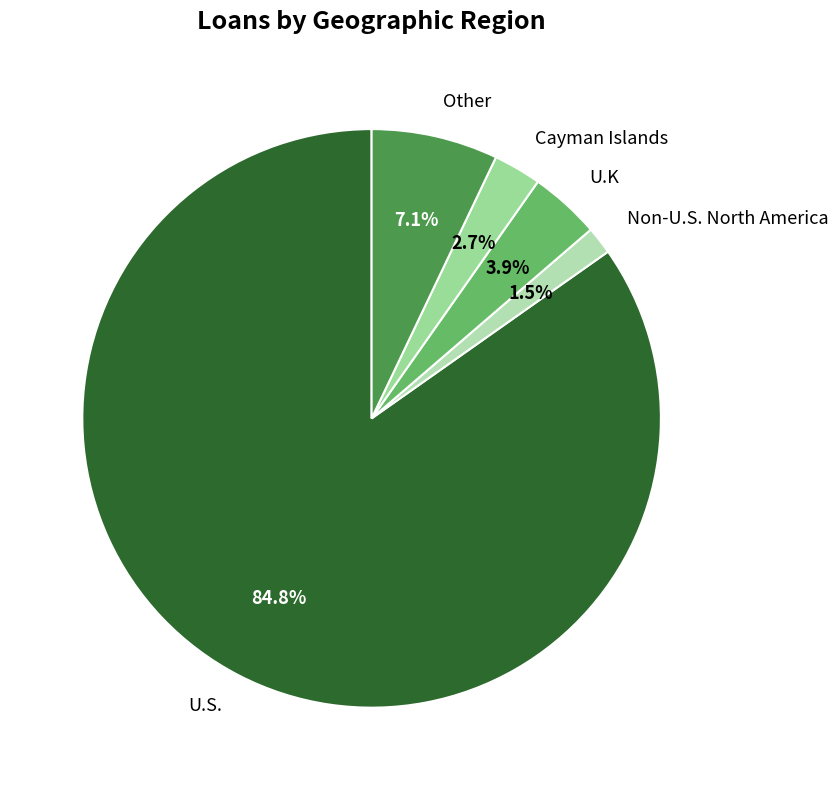

What portion of the pie excludes U.S.?

15.2%